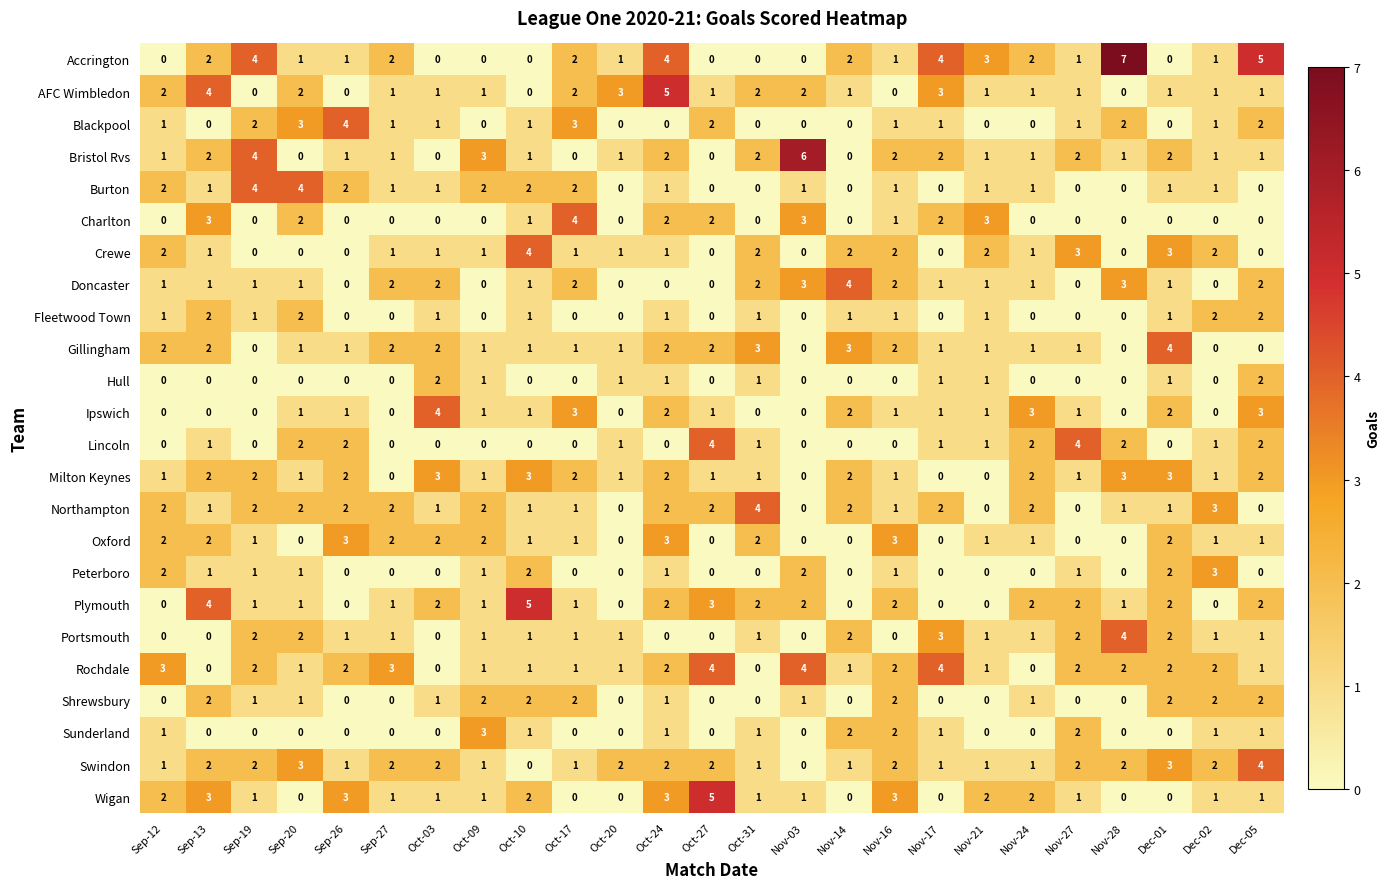

How many series are shown in this chart?

24